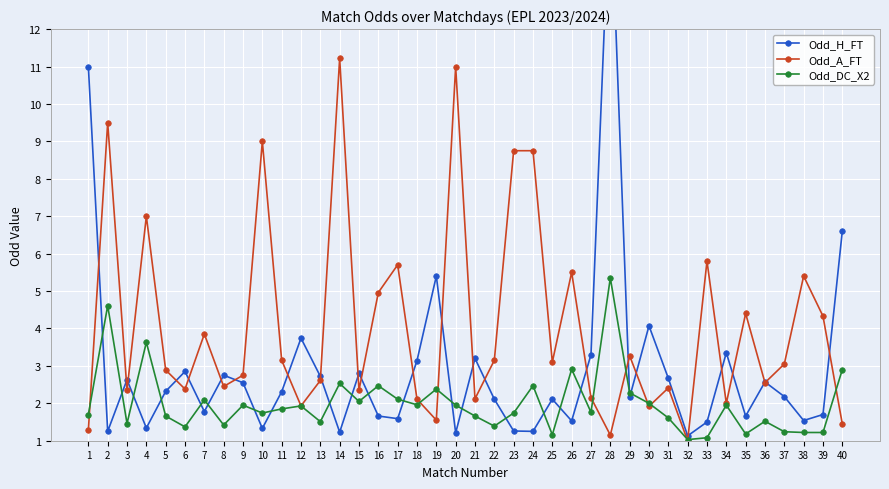

What is the total value across all series at 10?

12.1